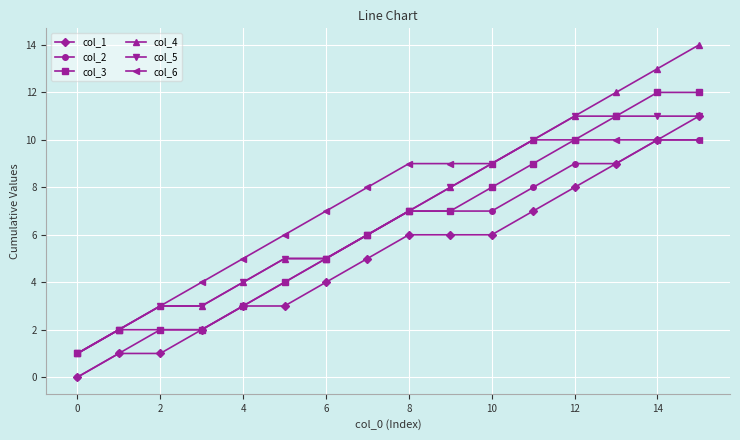

What is the sum of all col_5 values?

107